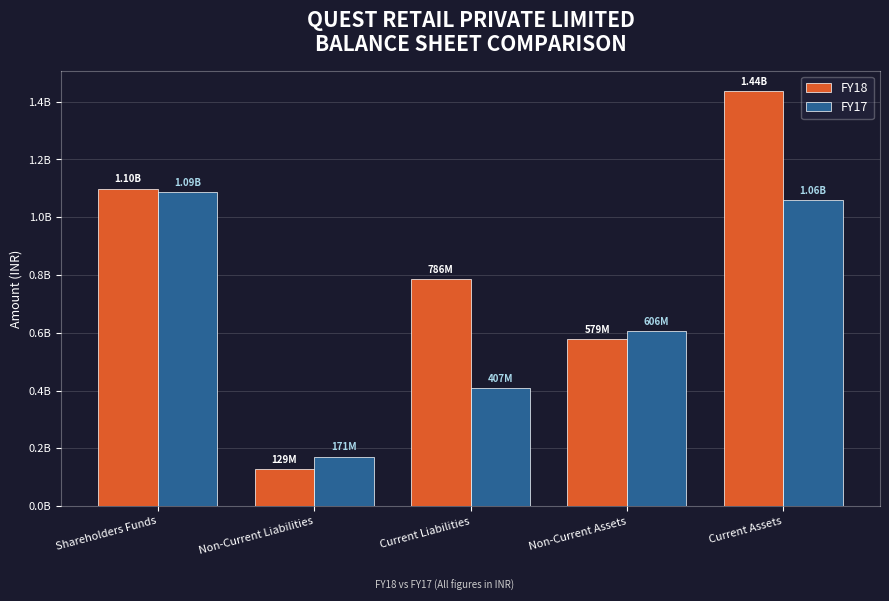

What are all the series names shown in the legend?

FY18, FY17